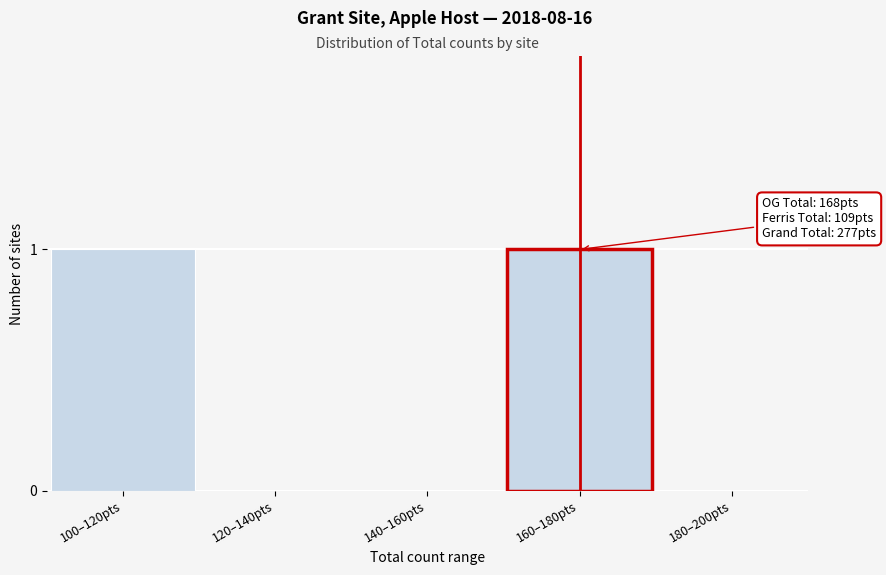

Reading left to right, extract all data points from this chart.

100–120pts=1	120–140pts=0	140–160pts=0	160–180pts=1	180–200pts=0